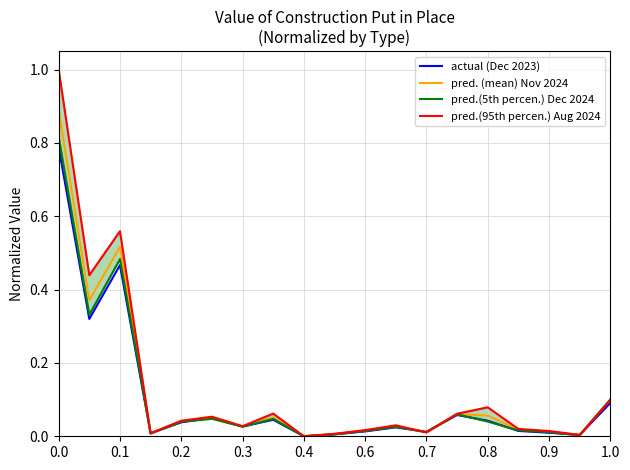

Which series changed the most between 0.7 and 13?

pred.(95th percen.) Aug 2024